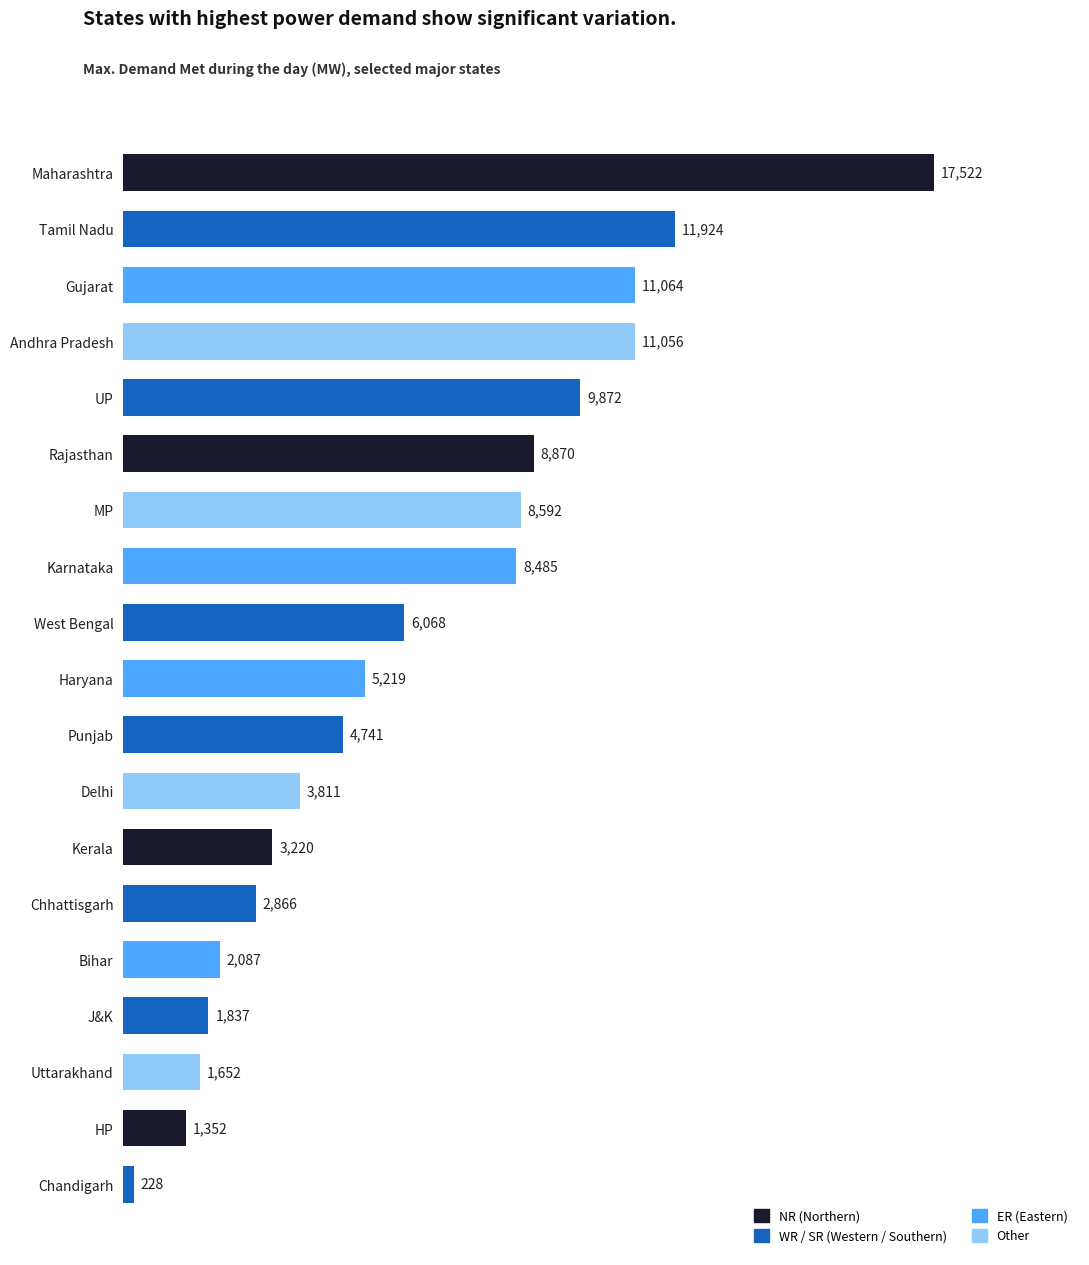

List the labels in order of value, smallest first.

Chandigarh, HP, Uttarakhand, J&K, Bihar, Chhattisgarh, Kerala, Delhi, Punjab, Haryana, West Bengal, Karnataka, MP, Rajasthan, UP, Andhra Pradesh, Gujarat, Tamil Nadu, Maharashtra